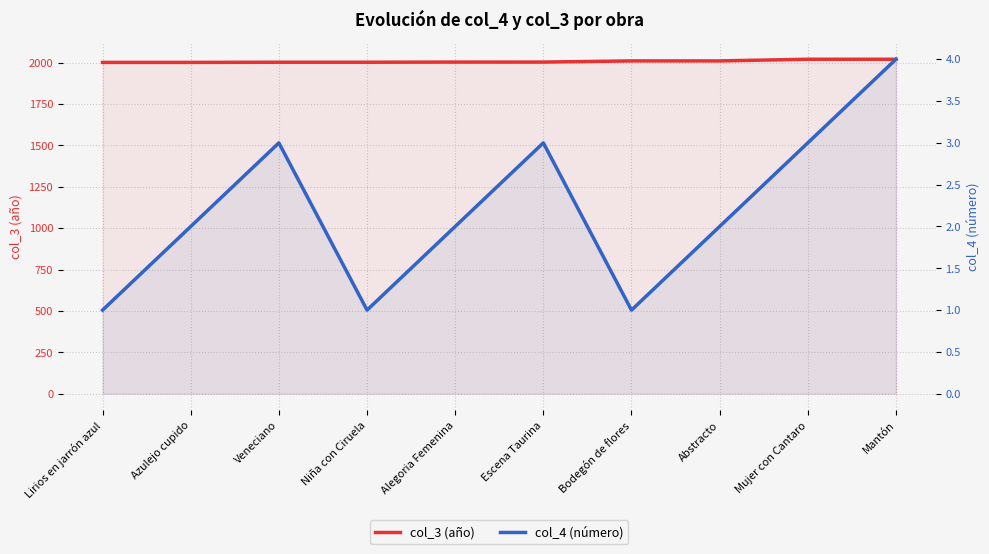

Reading left to right, transcribe all the data shown in this chart.

col_3 (año): Lirios en jarrón azul=2001	Azulejo cupido=2001	Veneciano=2002	Niña con Ciruela=2002	Alegoria Femenina=2003	Escena Taurina=2003	Bodegón de flores=2010	Abstracto=2010	Mujer con Cantaro=2020	Mantón=2020
col_4 (número): Lirios en jarrón azul=1	Azulejo cupido=2	Veneciano=3	Niña con Ciruela=1	Alegoria Femenina=2	Escena Taurina=3	Bodegón de flores=1	Abstracto=2	Mujer con Cantaro=3	Mantón=4